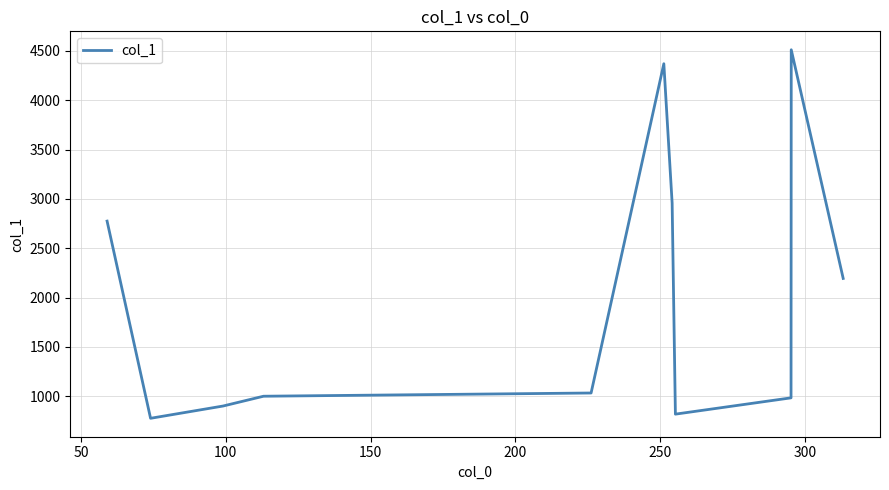

What is the maximum value shown in the chart?

4511.9